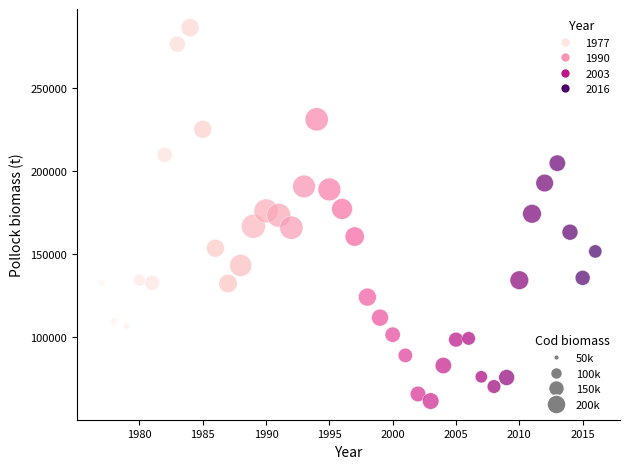

What is the range of X values (max minus min)?

39.0